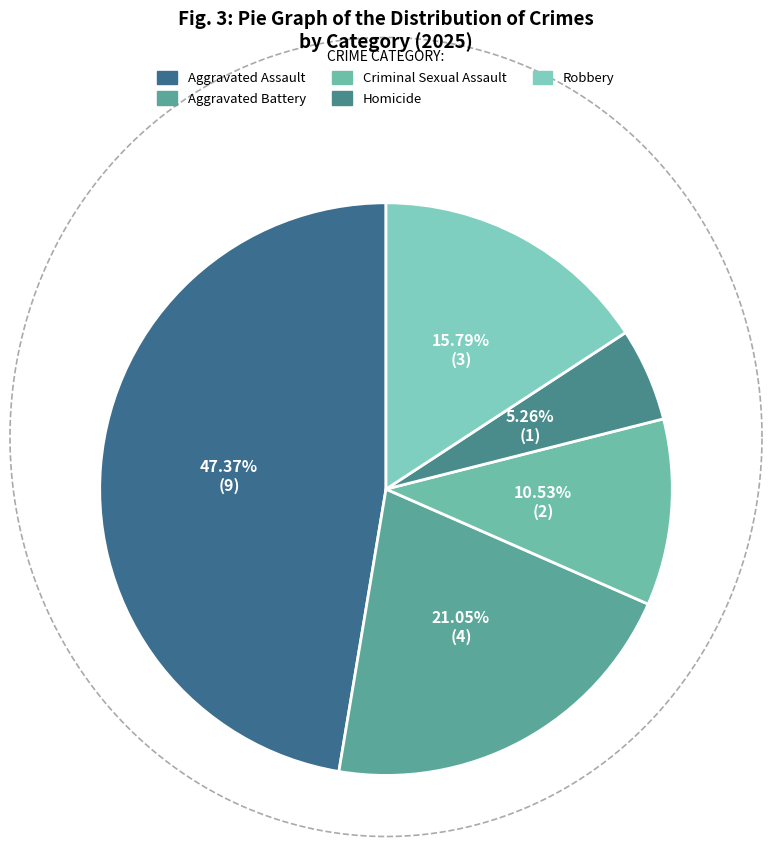

Which has a higher value, Criminal Sexual Assault or Aggravated Assault?

Aggravated Assault